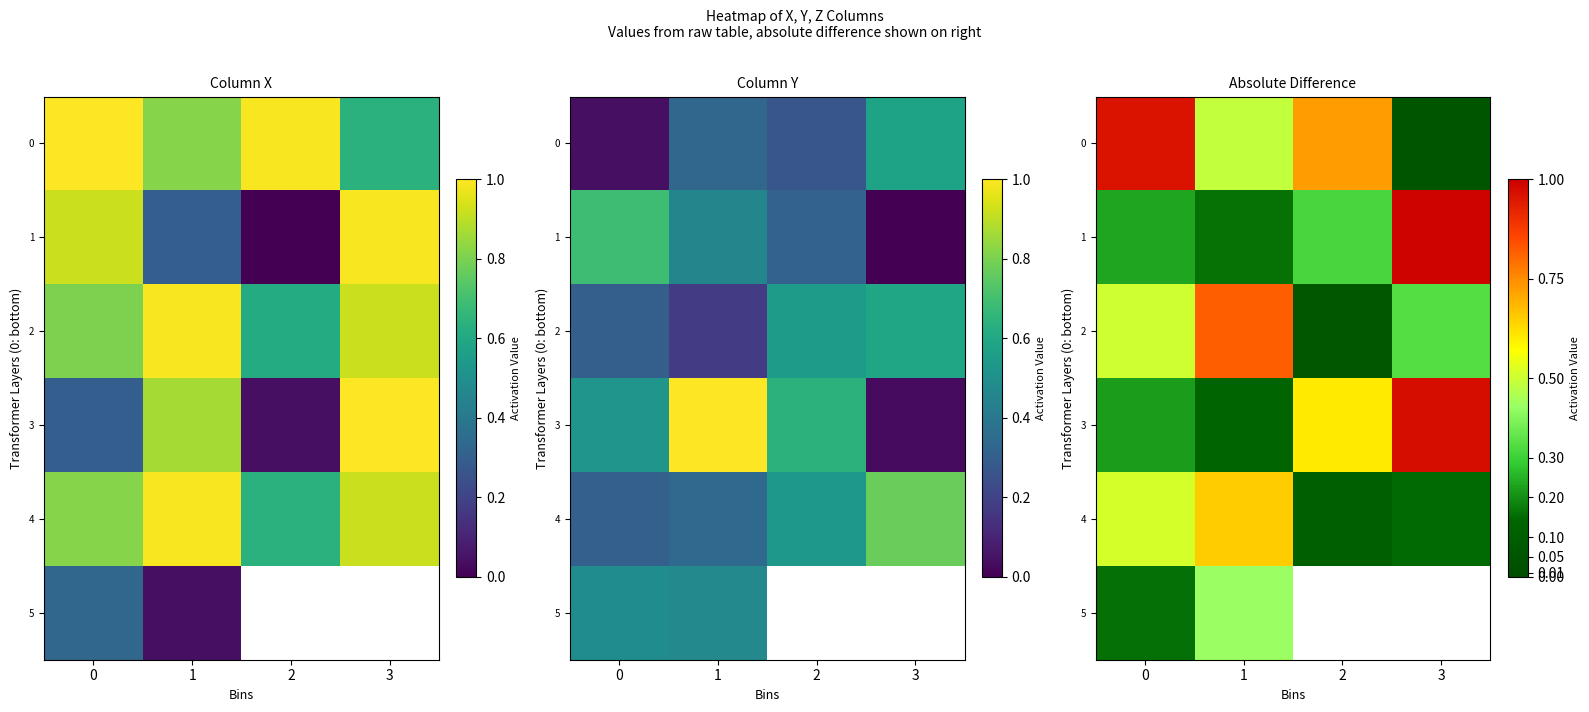

List the labels in order of 3 value, smallest first.

1, 0, 2, 3